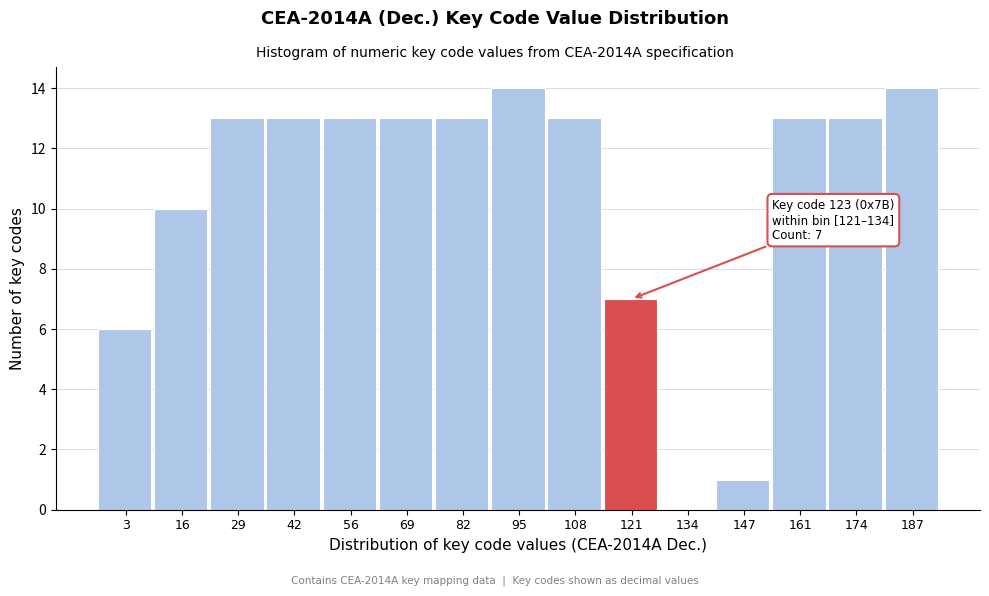

Reading right to left, what are all the values shown in this chart?

187=14	174=13	161=13	147=1	134=0	121=7	108=13	95=14	82=13	69=13	56=13	42=13	29=13	16=10	3=6